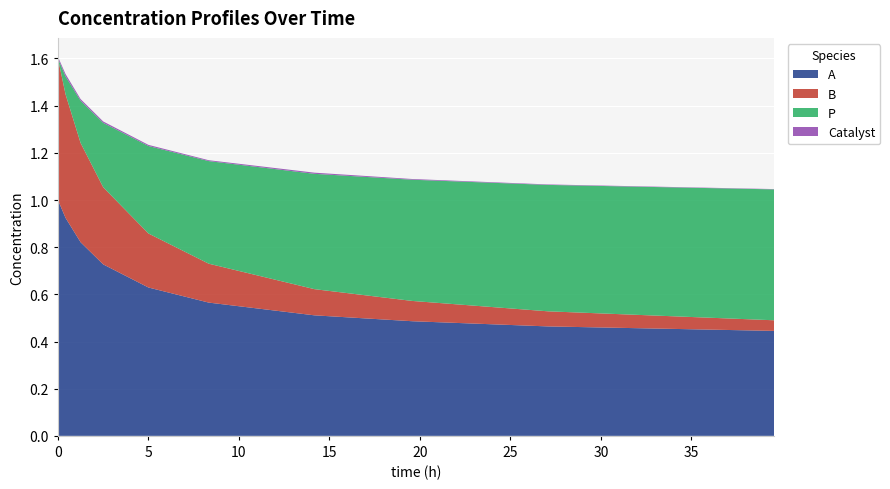

Reading left to right, what are all the values shown in this chart?

A: 1.0	0.9	0.8	0.7	0.6	0.6	0.5	0.5	0.5	0.4
B: 0.6	0.5	0.4	0.3	0.2	0.2	0.1	0.1	0.1	0.0
P: 0.0	0.1	0.2	0.3	0.4	0.4	0.5	0.5	0.5	0.6
Catalyst: 0.0	0.0	0.0	0.0	0.0	0.0	0.0	0.0	0.0	0.0